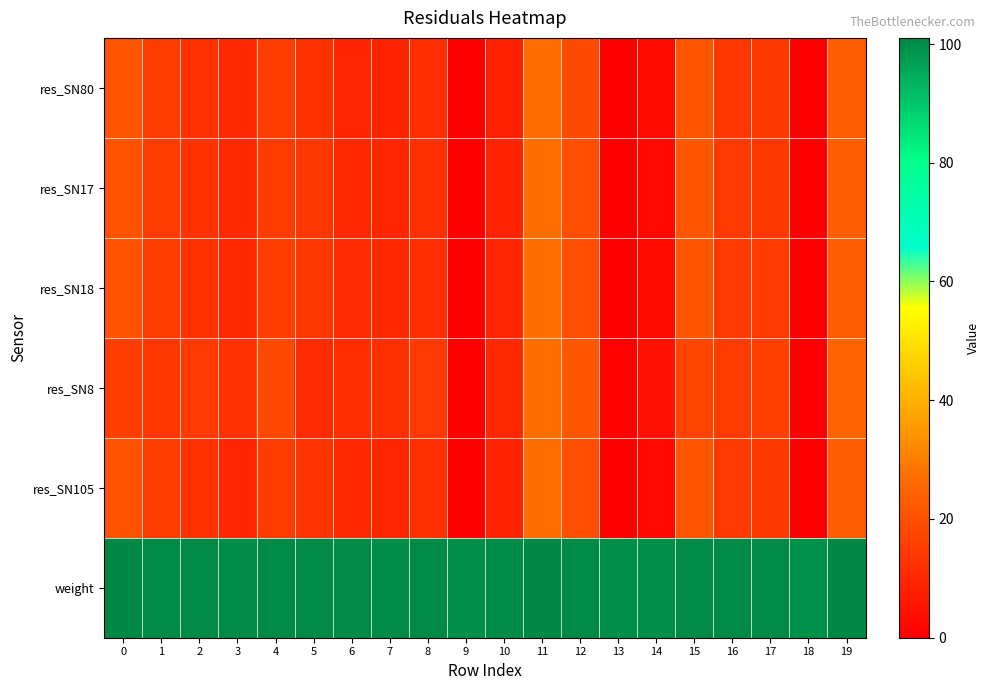

Reading left to right, what are all the values shown in this chart?

res_SN80: 0=21.2	1=15.2	2=12.5	3=9.9	4=15.6	5=13.0	6=9.9	7=9.4	8=11.5	9=0.0	10=7.9	11=26.5	12=18.8	13=0.0	14=2.6	15=21.6	16=13.8	17=13.8	18=0.0	19=23.4
res_SN17: 0=20.9	1=15.2	2=12.7	3=9.9	4=15.4	5=13.5	6=10.4	7=9.6	8=12.0	9=0.0	10=9.1	11=27.2	12=19.4	13=0.0	14=2.3	15=21.5	16=14.3	17=14.1	18=0.0	19=23.6
res_SN18: 0=20.7	1=15.2	2=12.9	3=10.2	4=15.8	5=13.7	6=10.8	7=10.1	8=11.8	9=0.0	10=9.8	11=27.0	12=19.4	13=0.0	14=2.6	15=21.5	16=14.5	17=14.4	18=0.0	19=23.3
res_SN8: 0=15.4	1=13.6	2=14.4	3=12.3	4=17.9	5=11.0	6=11.5	7=12.0	8=14.3	9=0.0	10=10.2	11=27.0	12=21.6	13=0.7	14=4.5	15=16.7	16=15.2	17=15.8	18=0.0	19=24.9
res_SN105: 0=20.8	1=15.2	2=12.7	3=9.8	4=15.3	5=13.4	6=10.3	7=9.6	8=11.9	9=0.0	10=9.1	11=27.1	12=19.4	13=0.0	14=2.2	15=21.5	16=14.3	17=14.0	18=0.0	19=23.5
weight: 0=100.6	1=100.4	2=100.3	3=100.1	4=100.4	5=100.4	6=100.2	7=100.1	8=100.3	9=99.5	10=100.1	11=100.9	12=100.6	13=99.7	14=99.8	15=100.6	16=100.3	17=100.3	18=99.4	19=101.0